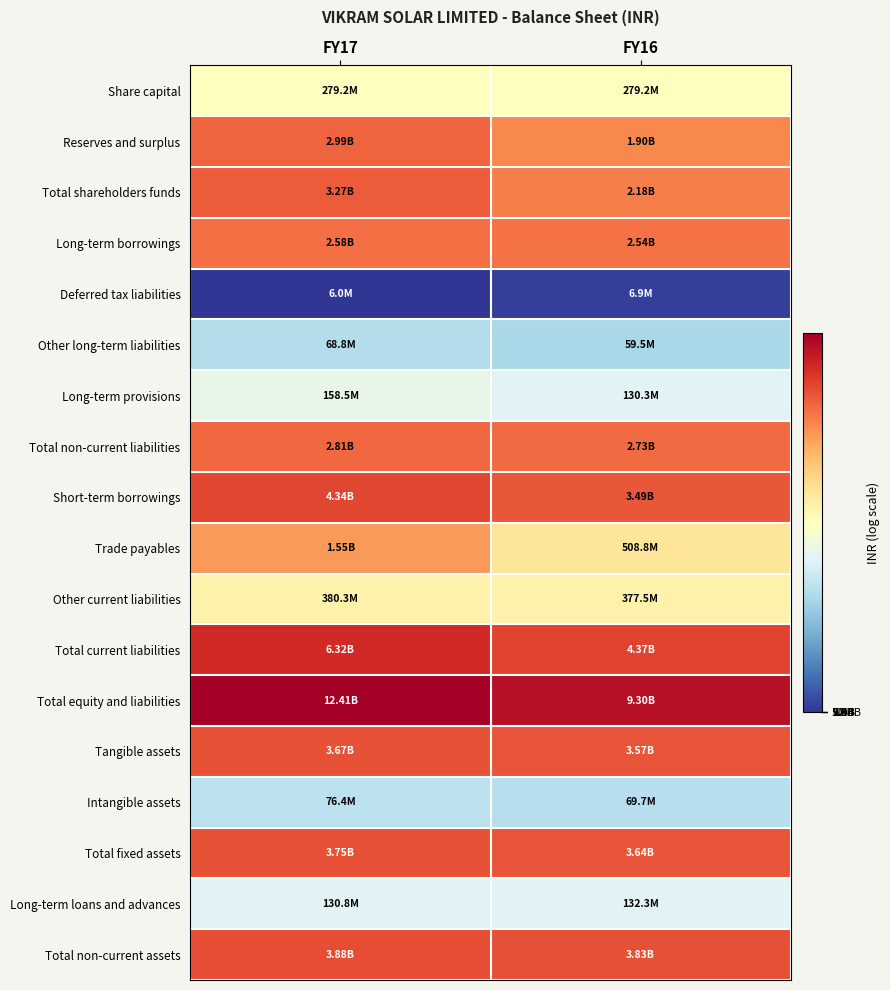

Rank the series by their maximum value, from highest to lowest.

Total equity and liabilities, Total current liabilities, Short-term borrowings, Total non-current assets, Total fixed assets, Tangible assets, Total shareholders funds, Reserves and surplus, Total non-current liabilities, Long-term borrowings, Trade payables, Other current liabilities, Share capital, Long-term provisions, Long-term loans and advances, Intangible assets, Other long-term liabilities, Deferred tax liabilities